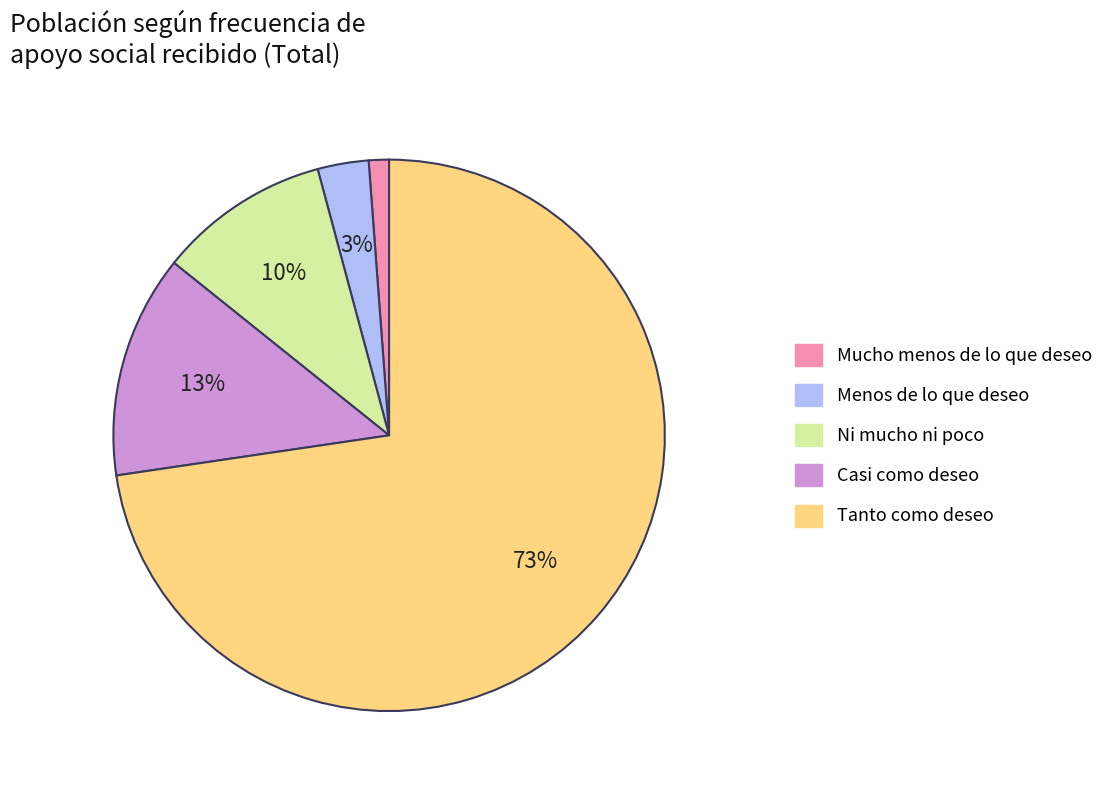

What percentage is the Tanto como deseo slice, to the nearest percent?

73%